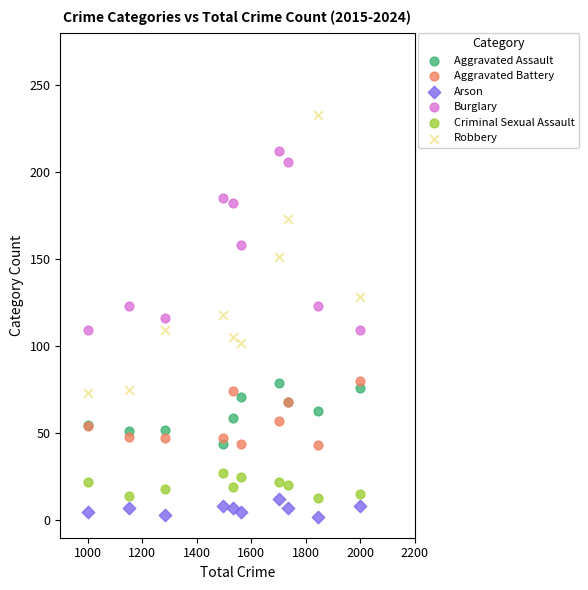

Which series contains the highest Y value?

Robbery